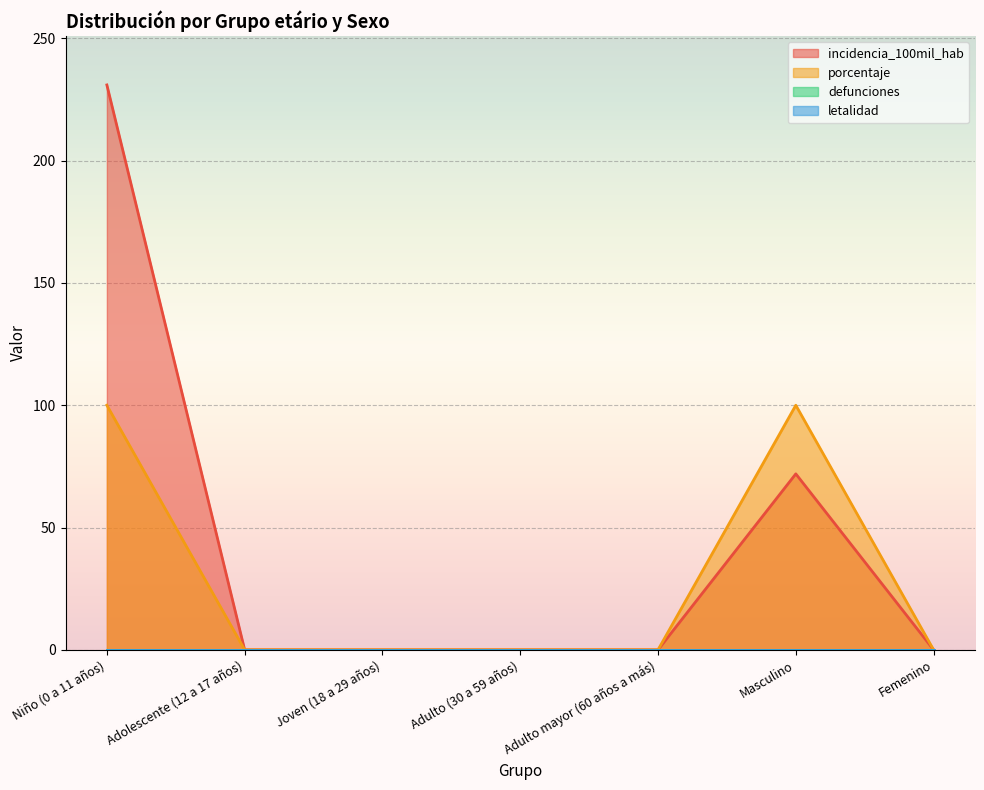

Which label corresponds to the largest value in the chart?

Niño (0 a 11 años)